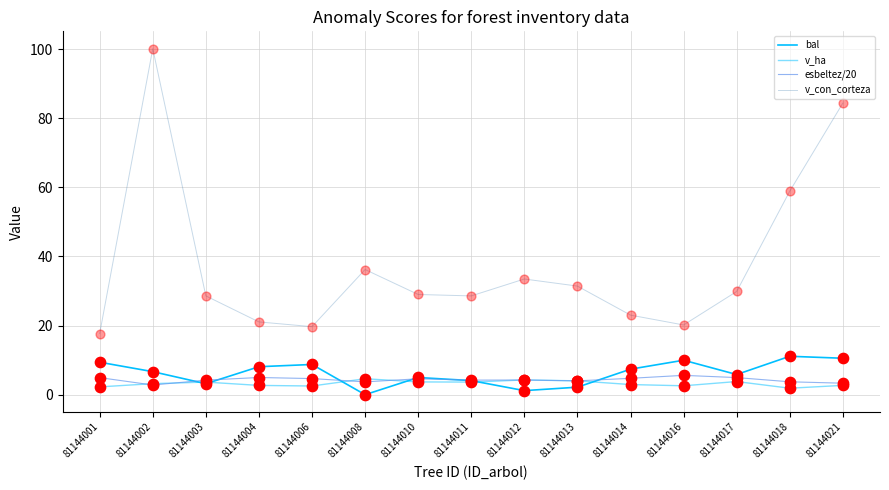

What is the total value across all series at 81144008?

44.5